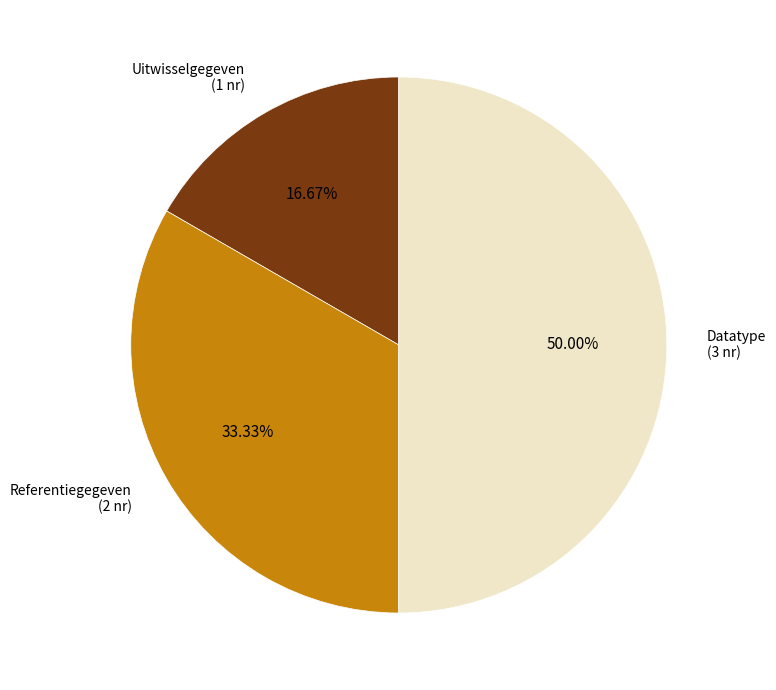

How many segments does this pie chart have?

3